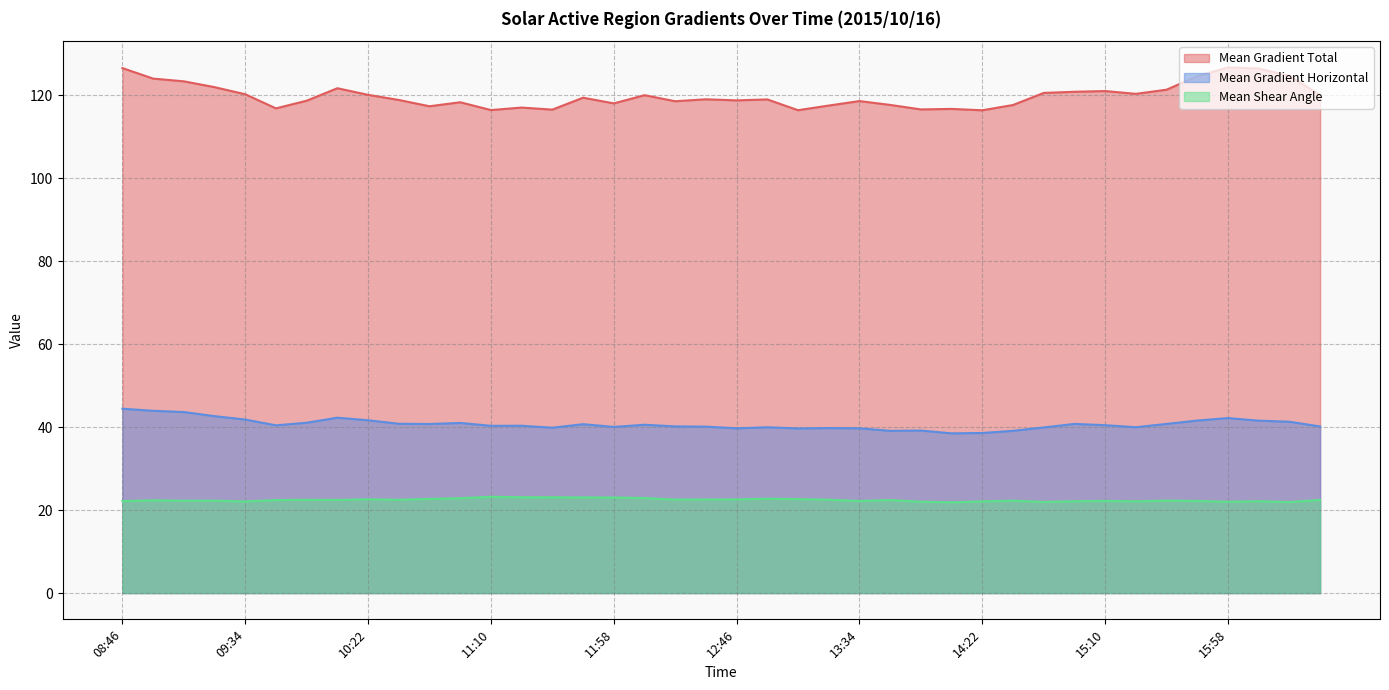

What position from the left is 16:22?

39